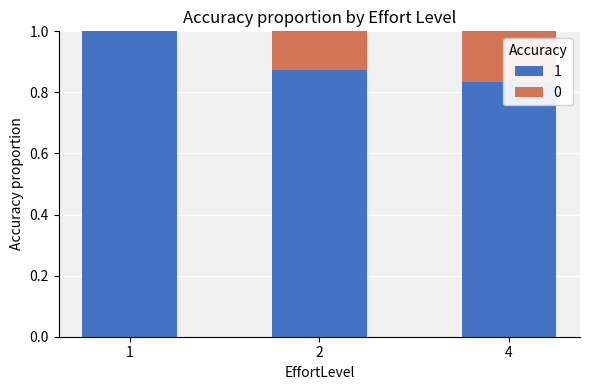

What is the difference between the maximum and minimum values in the Accuracy=1 series?

0.2